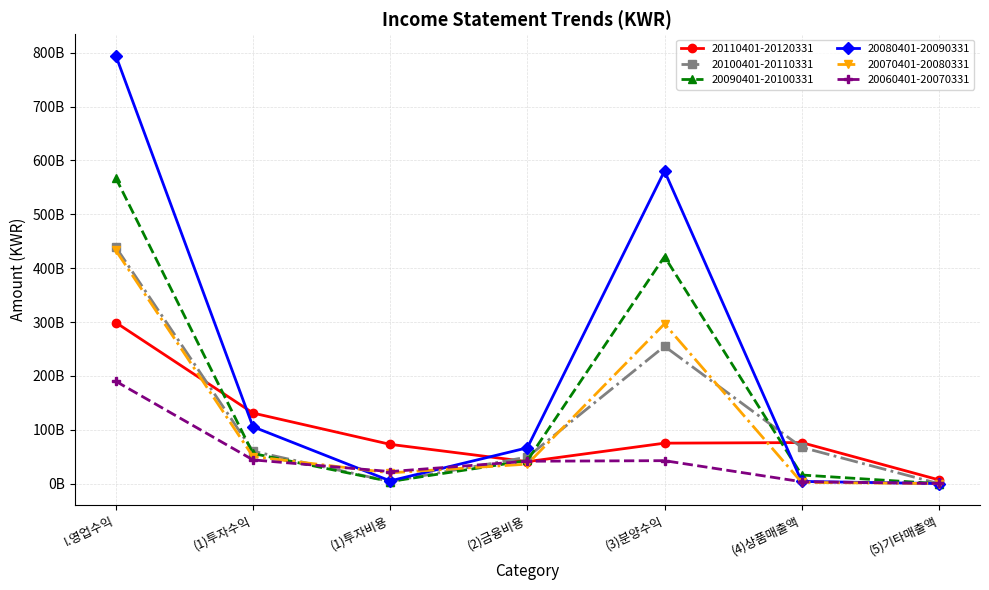

Does the chart have visible grid lines?

Yes